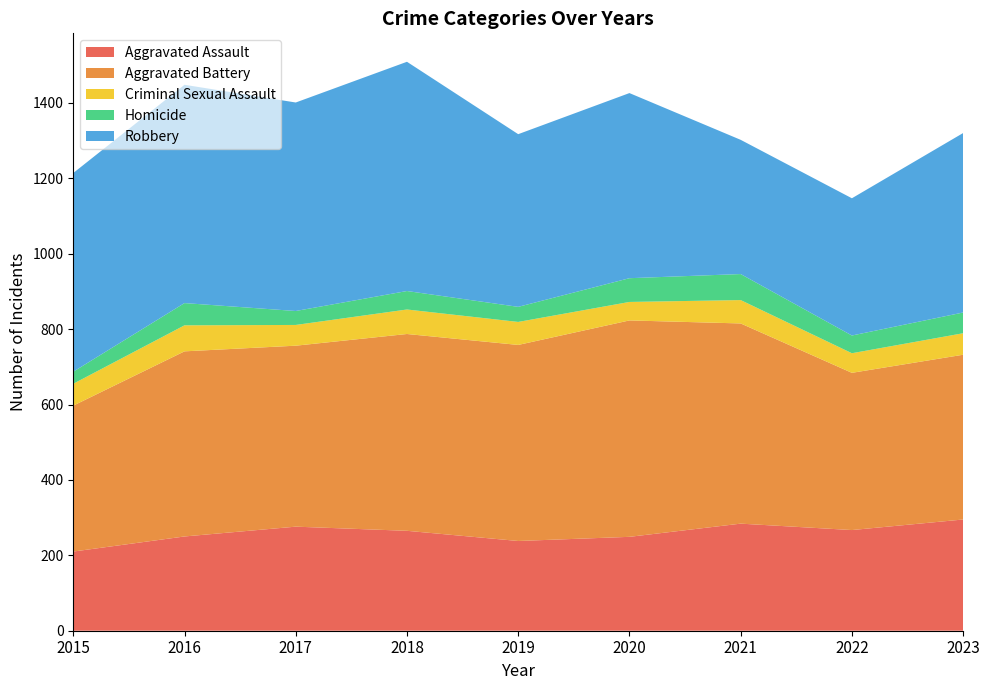

Reading left to right, what are all the values shown in this chart?

Aggravated Assault: 2015=210	2016=250	2017=276	2018=265	2019=238	2020=249	2021=284	2022=267	2023=295
Aggravated Battery: 2015=387	2016=491	2017=480	2018=522	2019=520	2020=574	2021=531	2022=417	2023=437
Criminal Sexual Assault: 2015=58	2016=69	2017=55	2018=65	2019=61	2020=49	2021=62	2022=52	2023=57
Homicide: 2015=32	2016=59	2017=37	2018=49	2019=40	2020=63	2021=69	2022=47	2023=55
Robbery: 2015=527	2016=579	2017=553	2018=608	2019=458	2020=491	2021=356	2022=364	2023=476